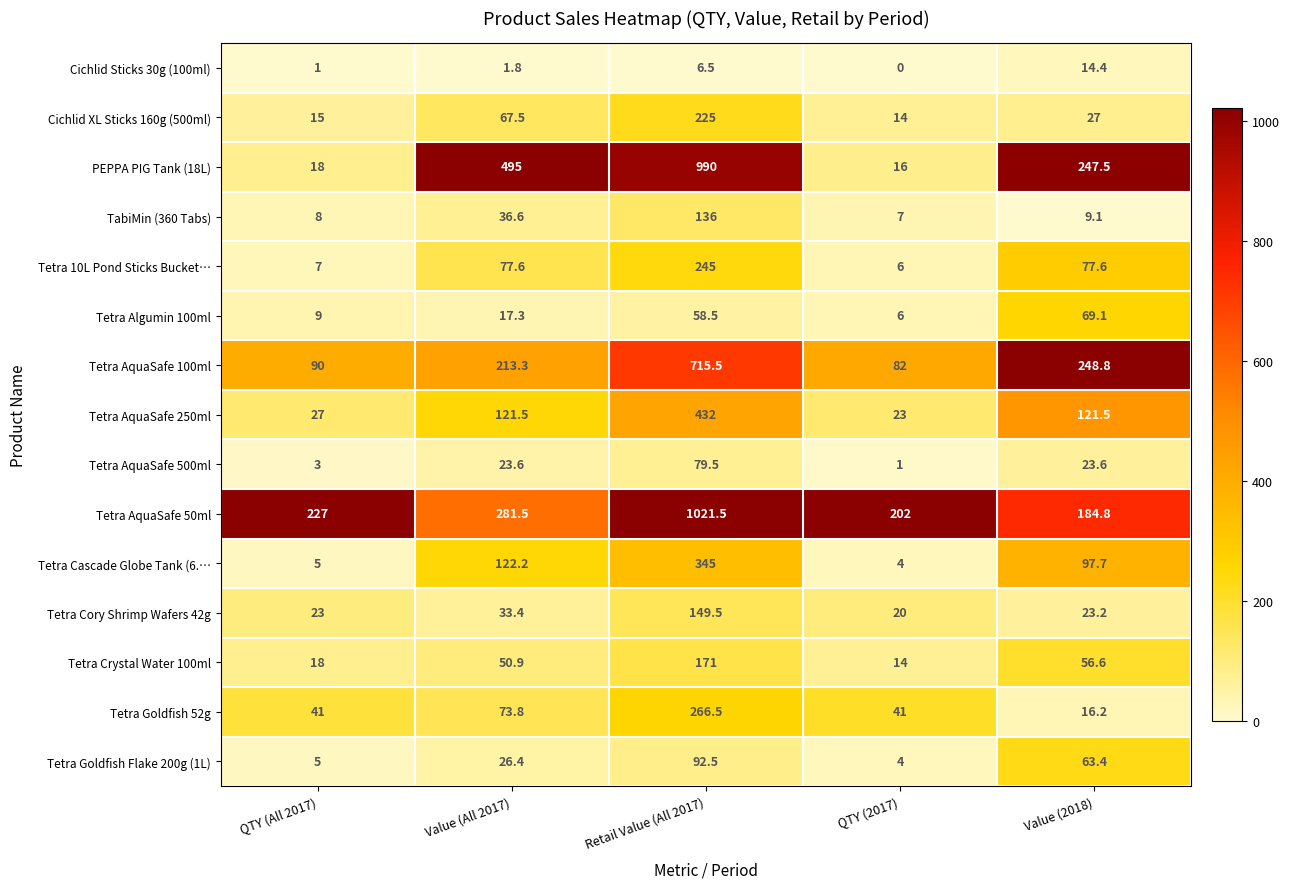

Which series has the largest total across all categories?

Tetra AquaSafe 50ml